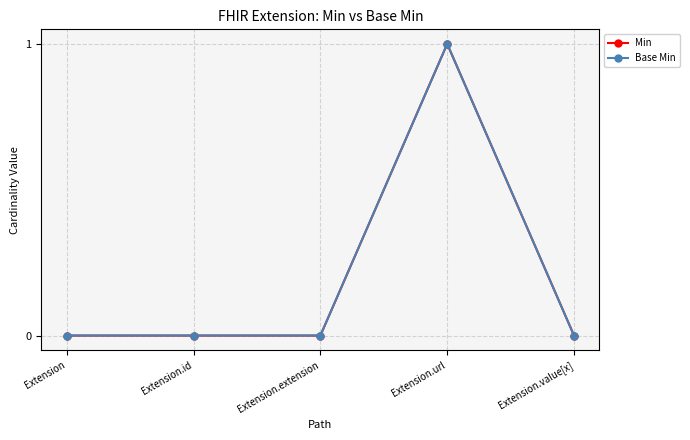

Is it true that Min equals 0 at Extension.value[x]?

True